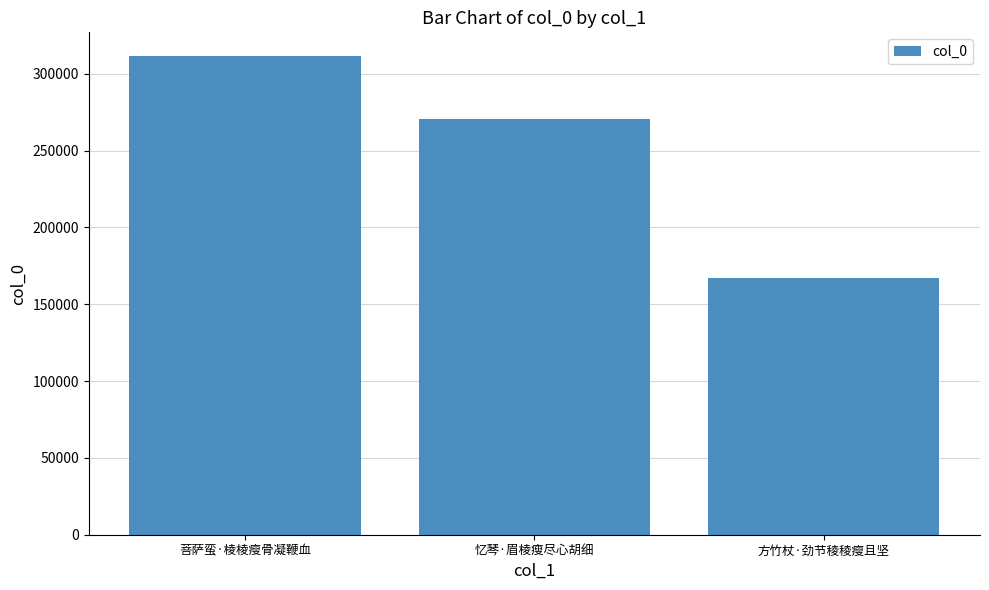

Is it true that the value at 方竹杖·劲节稜稜瘦且坚 is 232227?

False